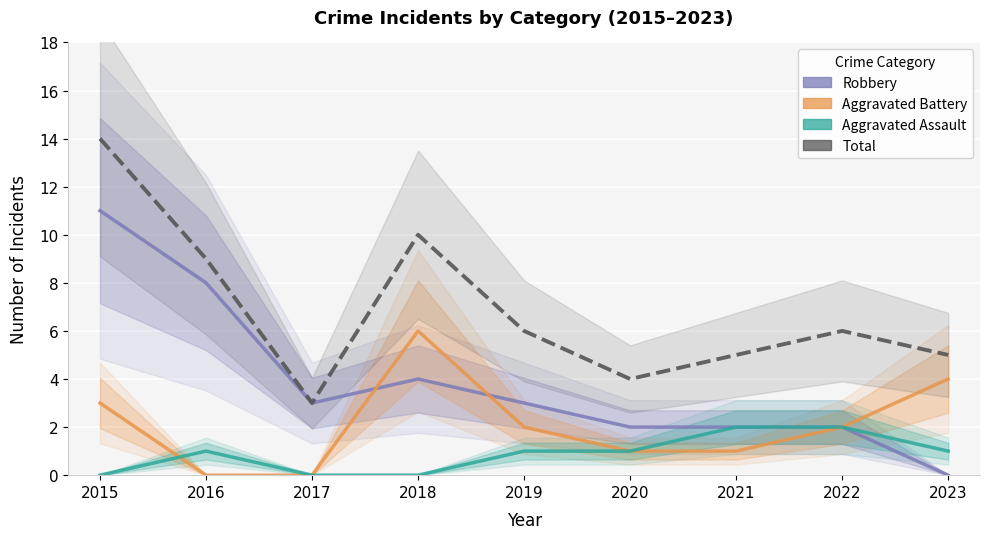

How many data points in Aggravated Assault are less than 1?

3